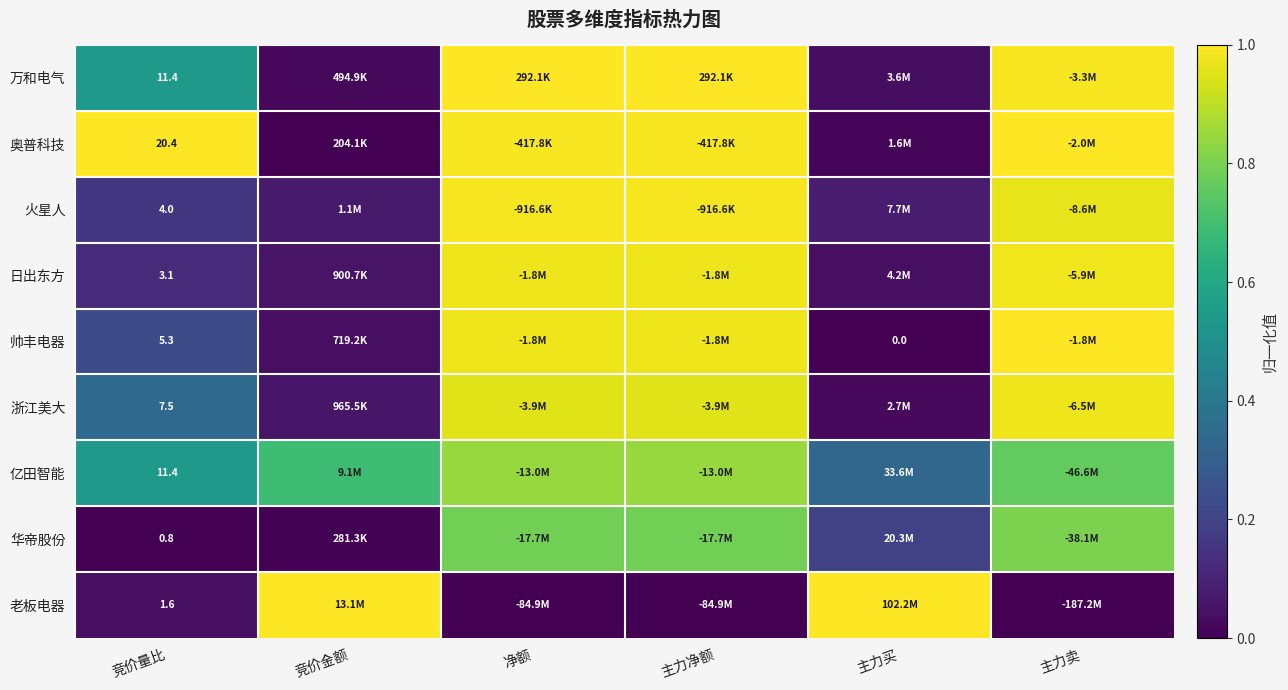

Where is 万和电气 nearest to the value 0?

竞价金额